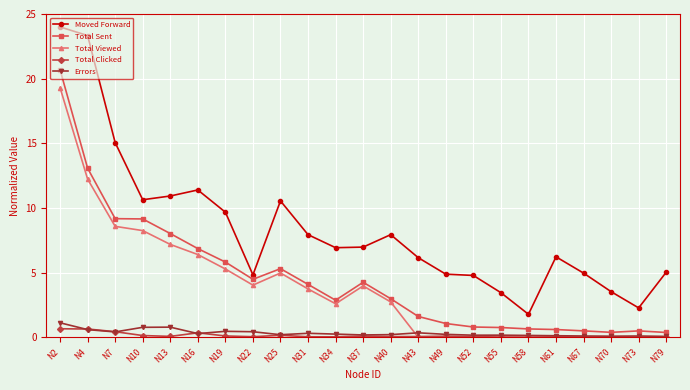

The value of Moved Forward at N7 is 15.1. True or false?

True